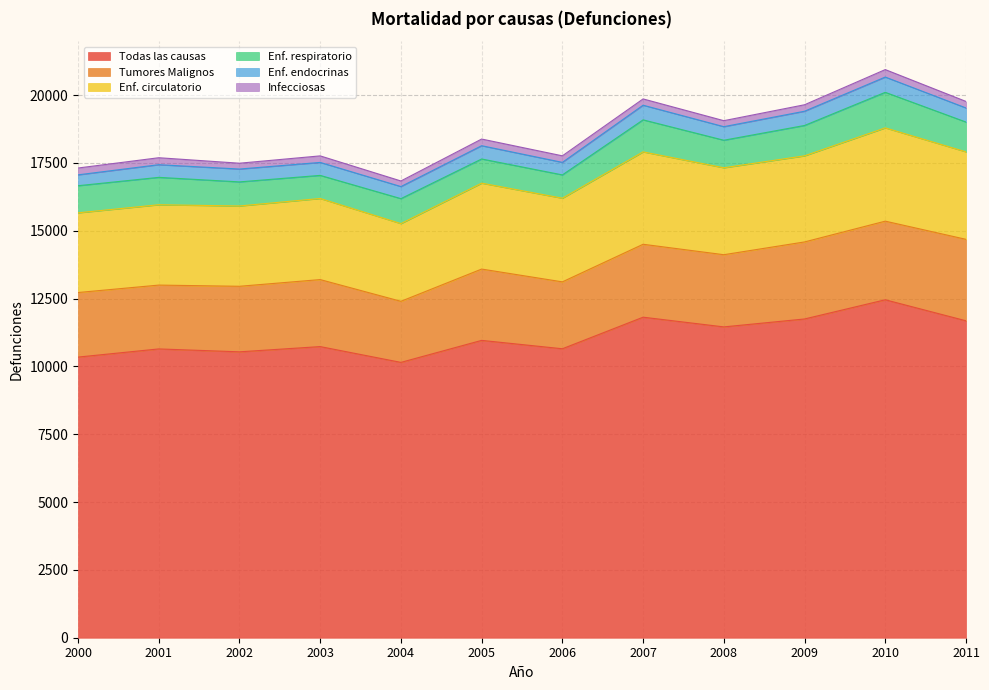

What is the difference between the maximum and minimum values in the Todas las causas series?

2308